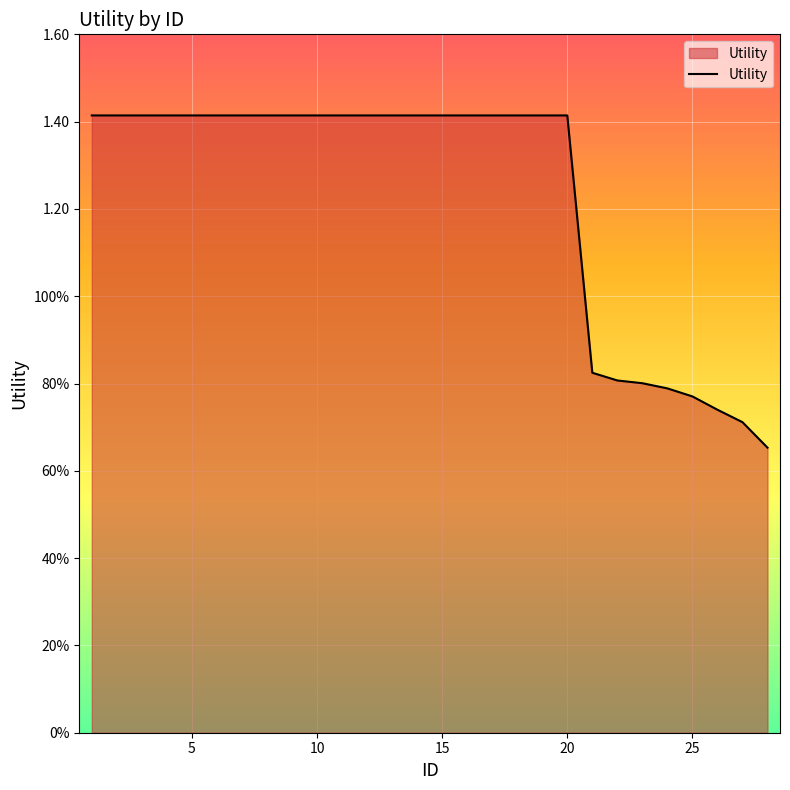

Does the chart display data point markers on the line(s)?

No